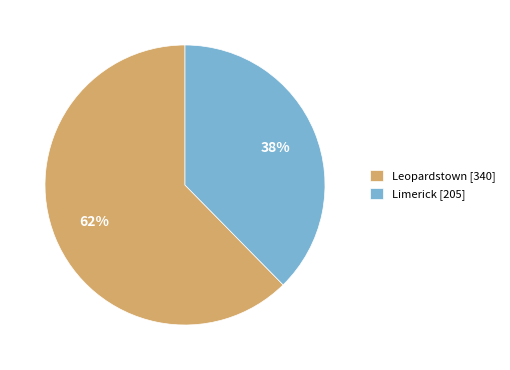

True or false: Limerick [205] accounts for 43% of the total.

False